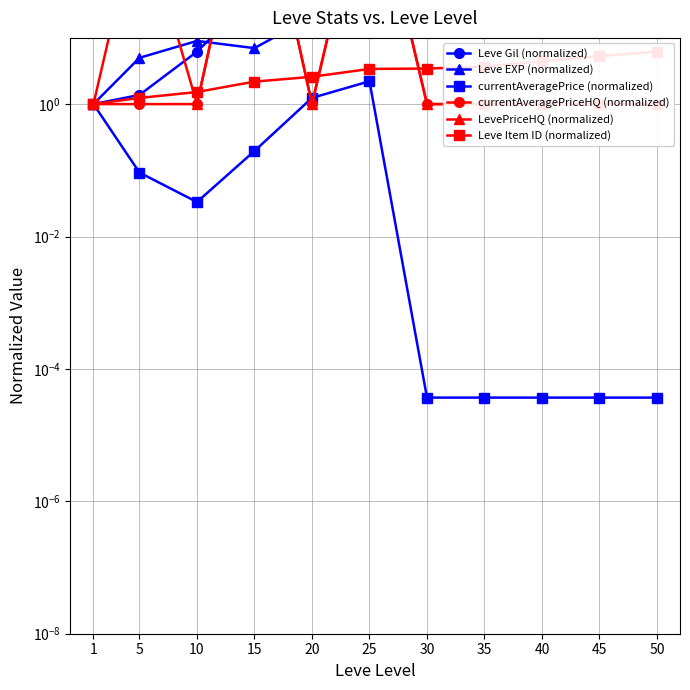

What is the sum of all LevePriceHQ (normalized) values?

14841.0